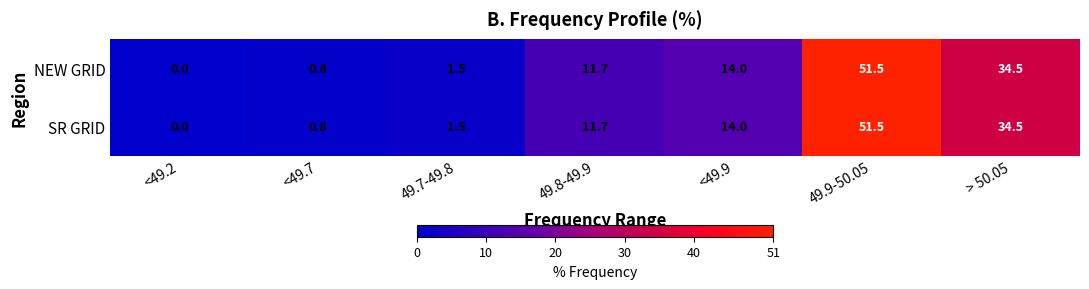

The SR GRID series shows 22.8 at 49.9-50.05. True or false?

False